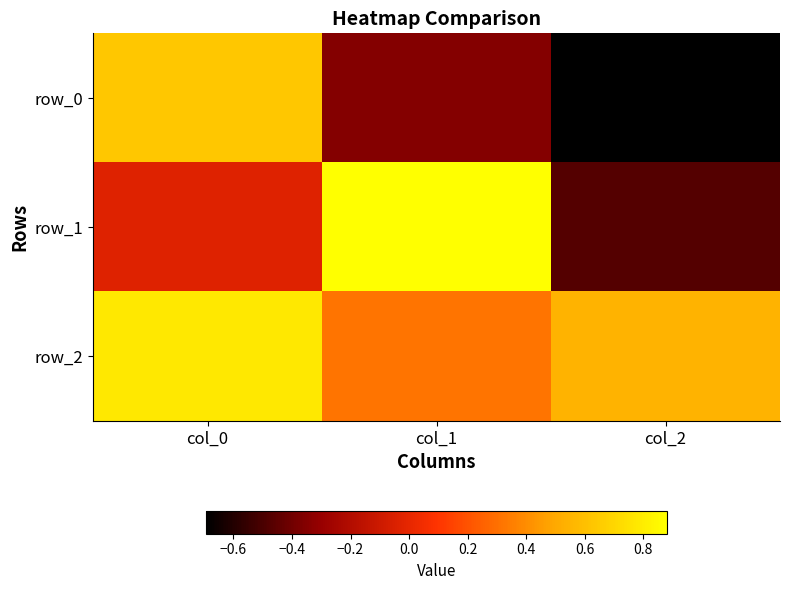

What is the difference between the row_2 values at col_1 and col_0?

0.5